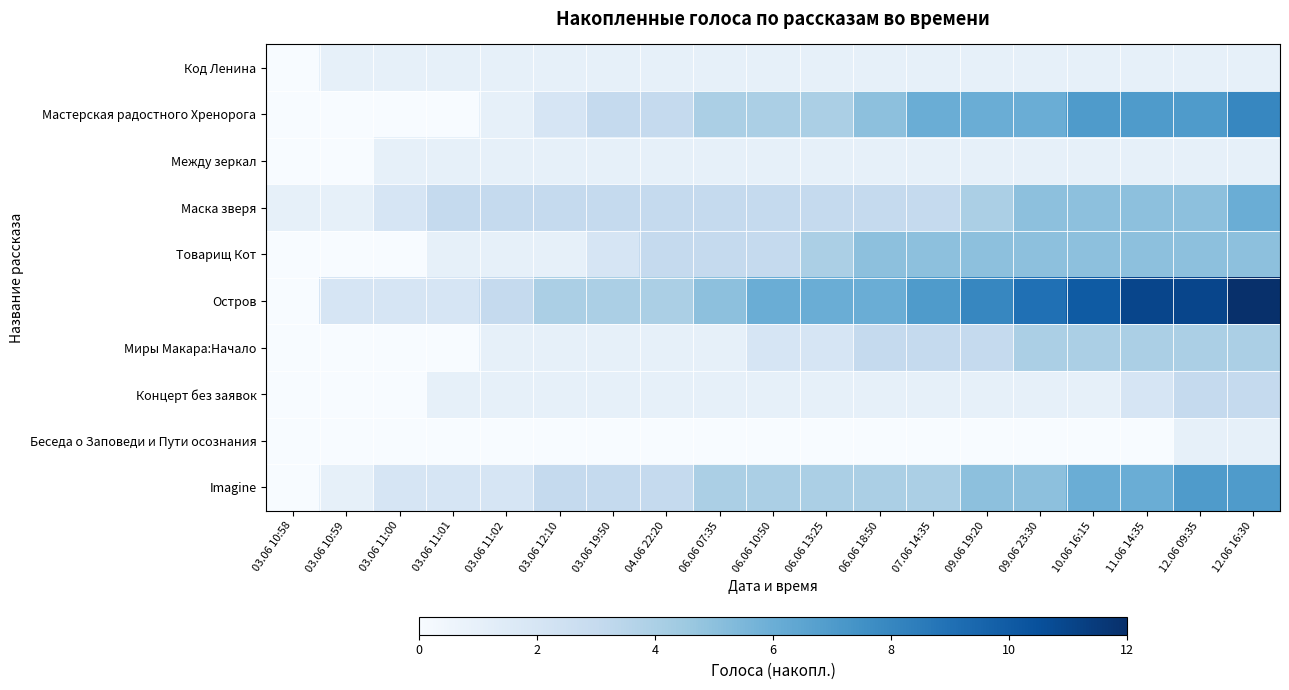

Count the number of data series in this chart.

10